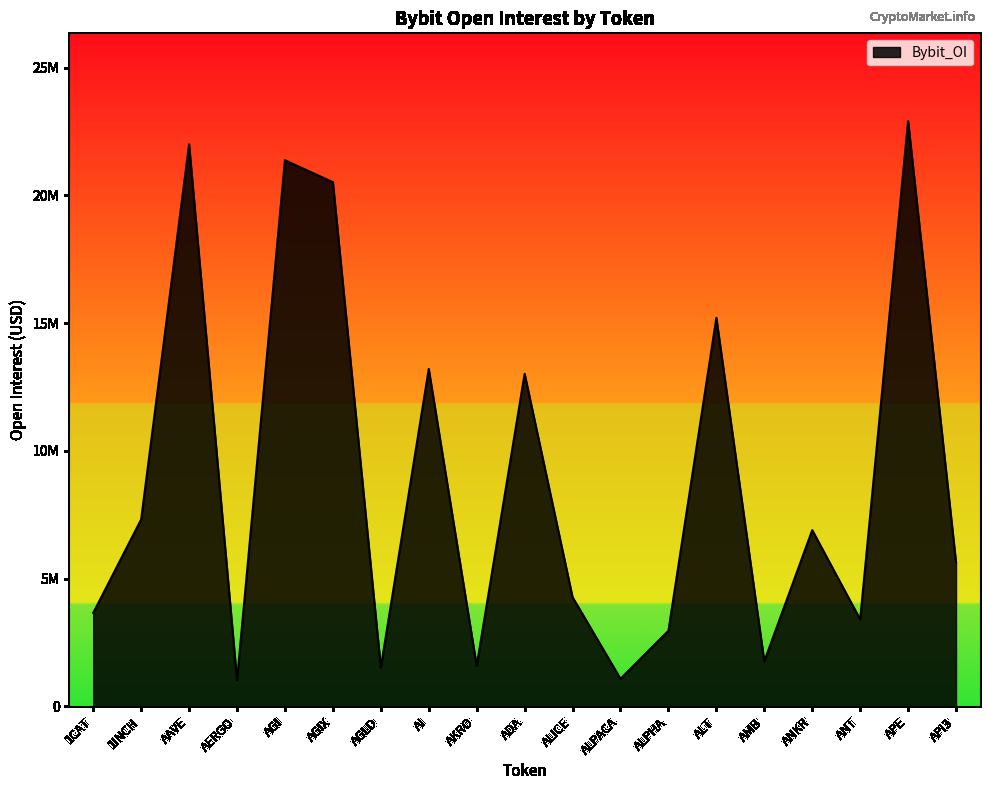

Does the chart display data point markers on the line(s)?

No